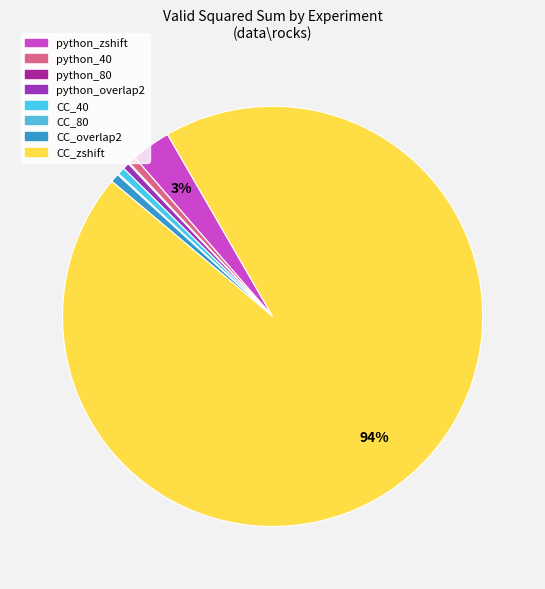

Rank the categories by value from highest to lowest.

CC_zshift, python_zshift, CC_overlap2, python_40, CC_40, python_overlap2, python_80, CC_80